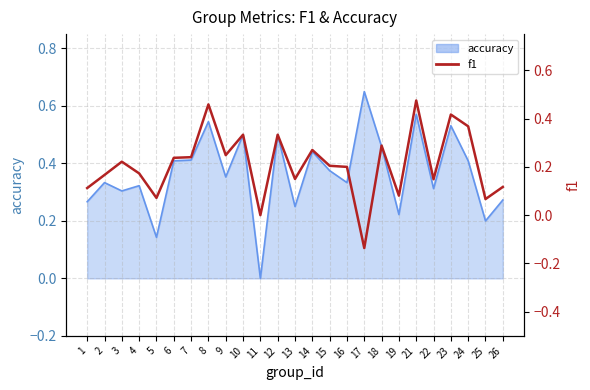

Where is the data nearest to the value 0?

11